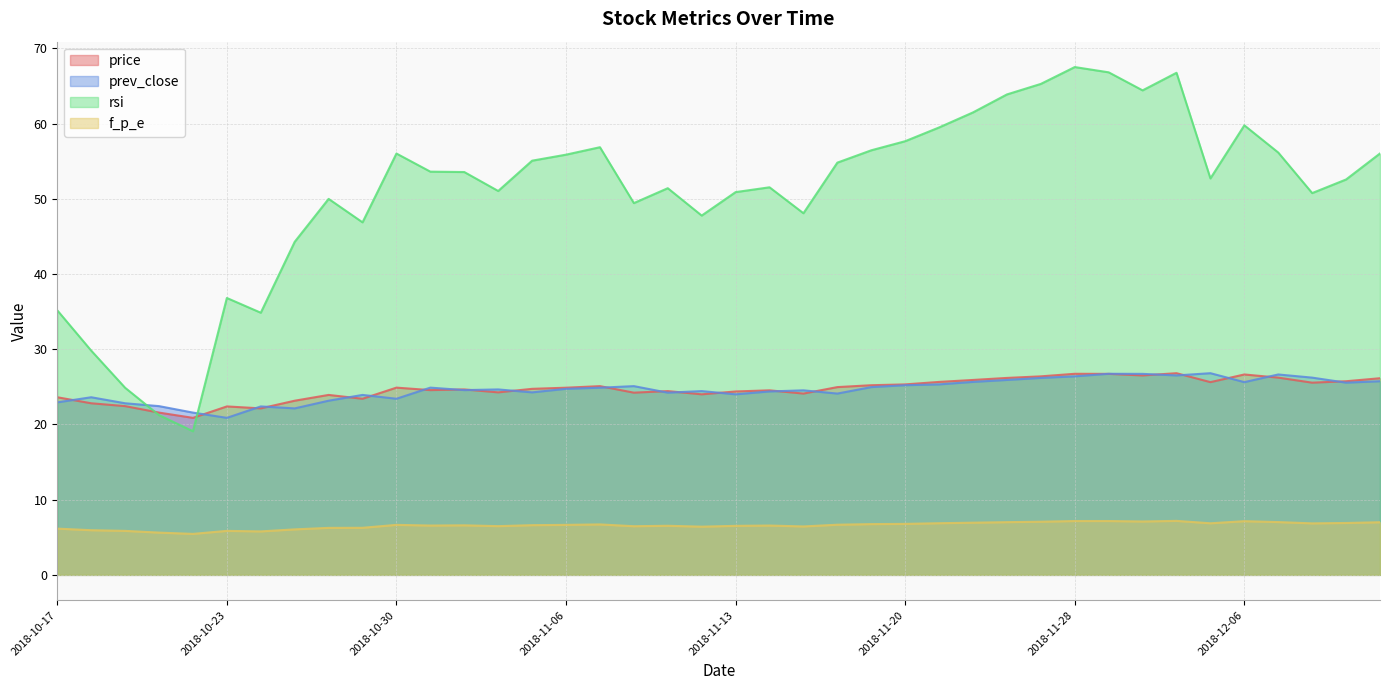

At which category is the sum across all series the highest?

2018-11-28